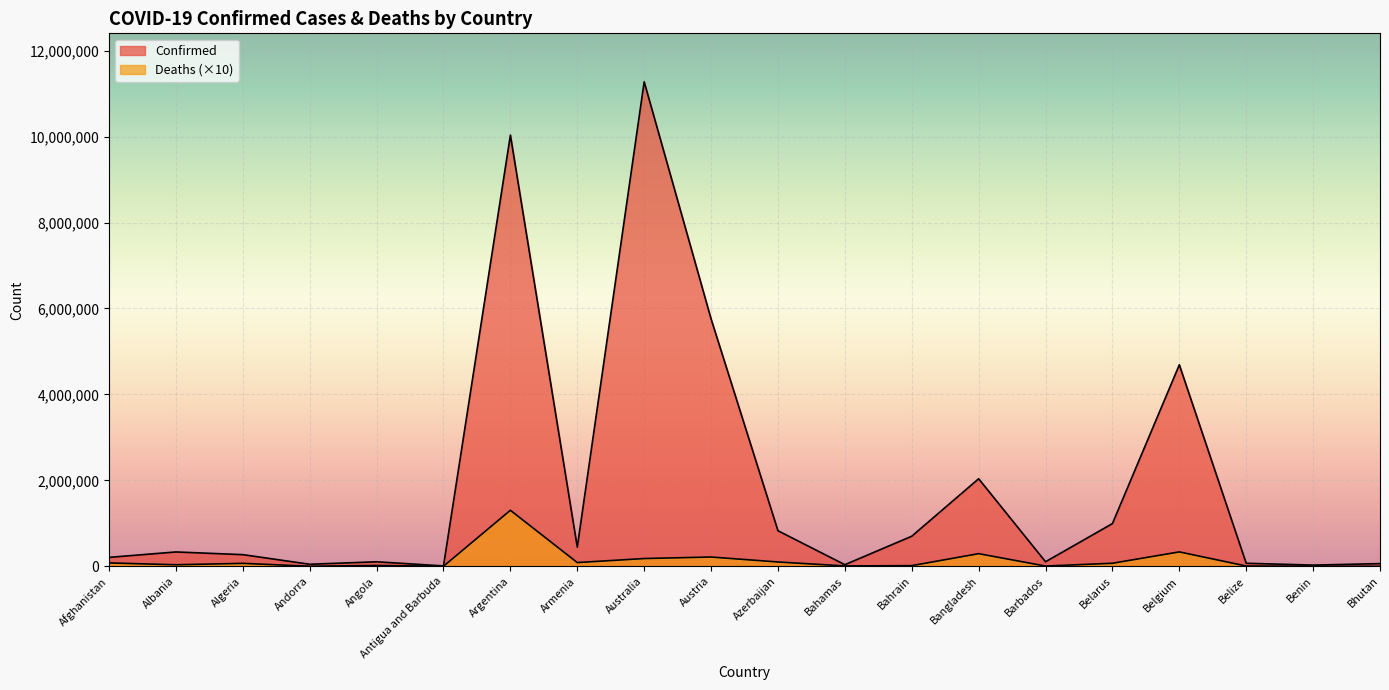

At which category is the sum across all series the highest?

Australia